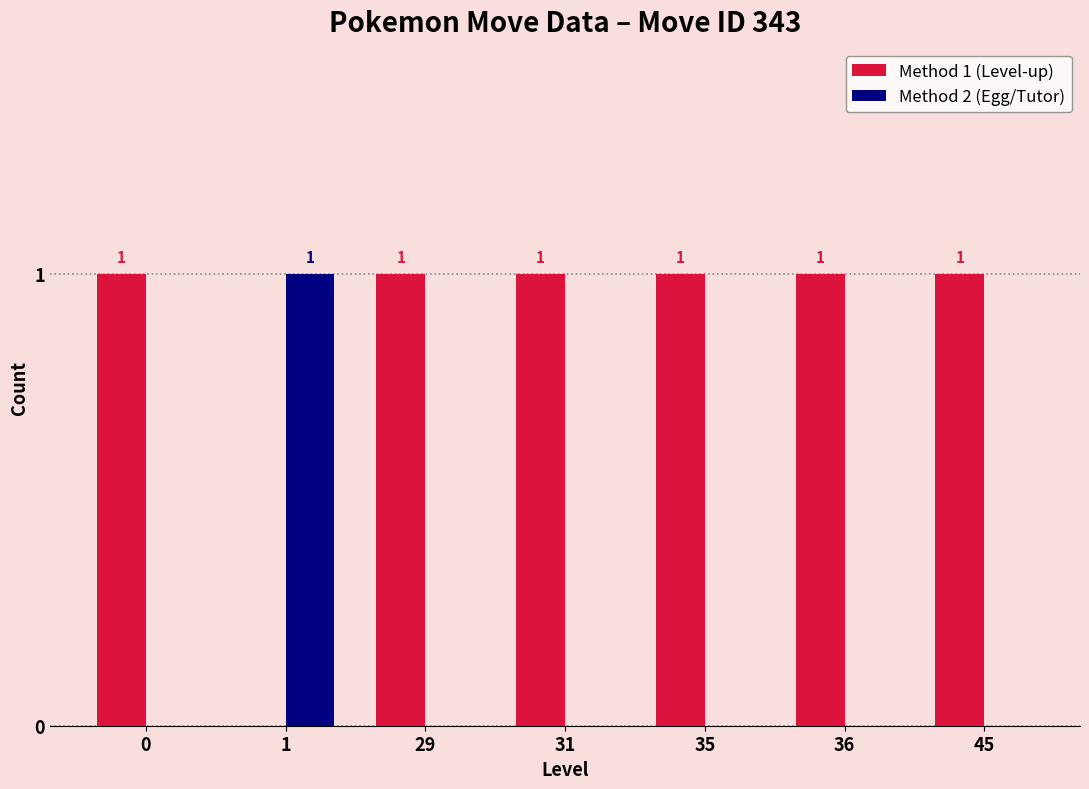

How many values in Method 1 (Level-up) are above zero?

6